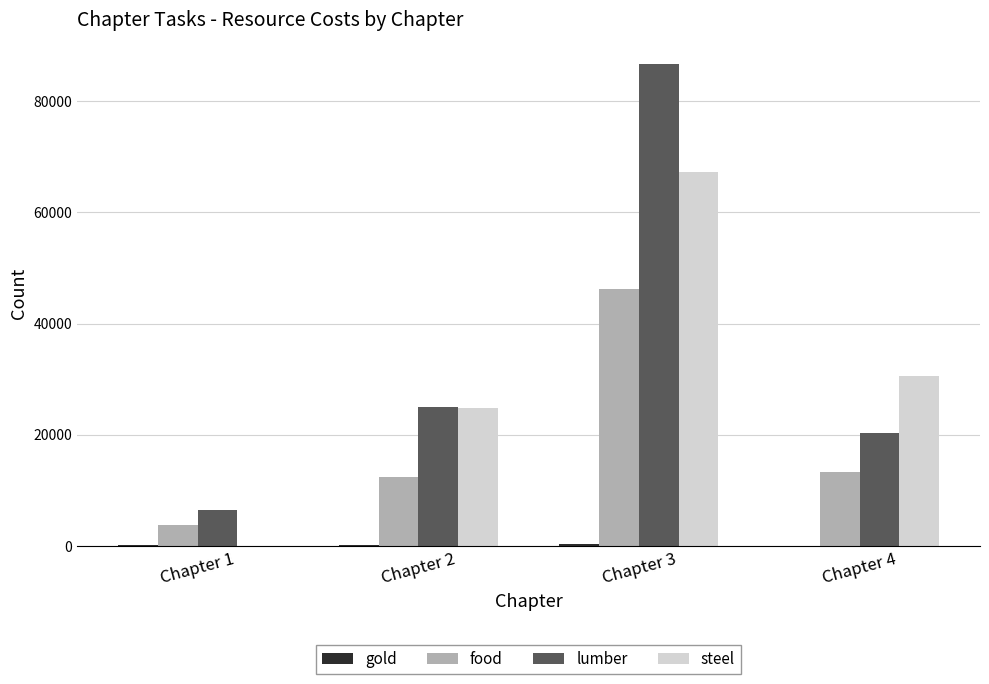

Between Chapter 1 and Chapter 2, which series saw the biggest shift?

steel